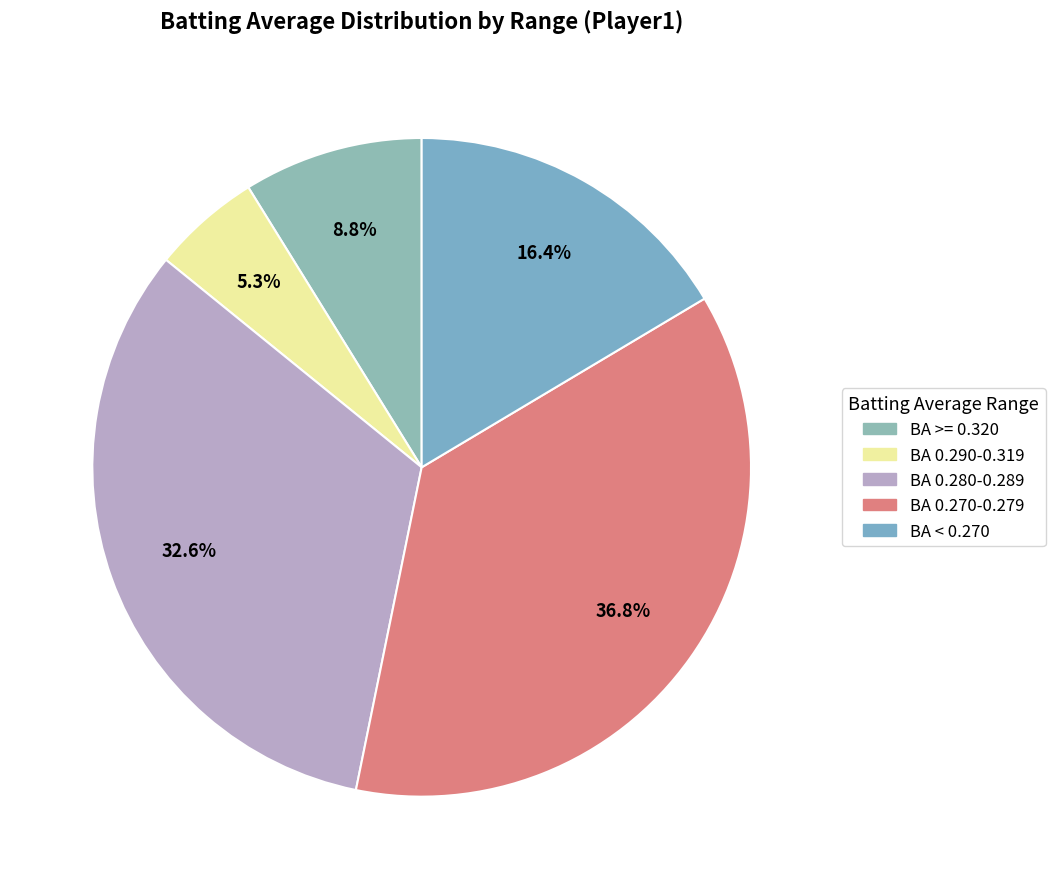

Rank the categories by value from lowest to highest.

BA 0.290-0.319, BA >= 0.320, BA < 0.270, BA 0.280-0.289, BA 0.270-0.279